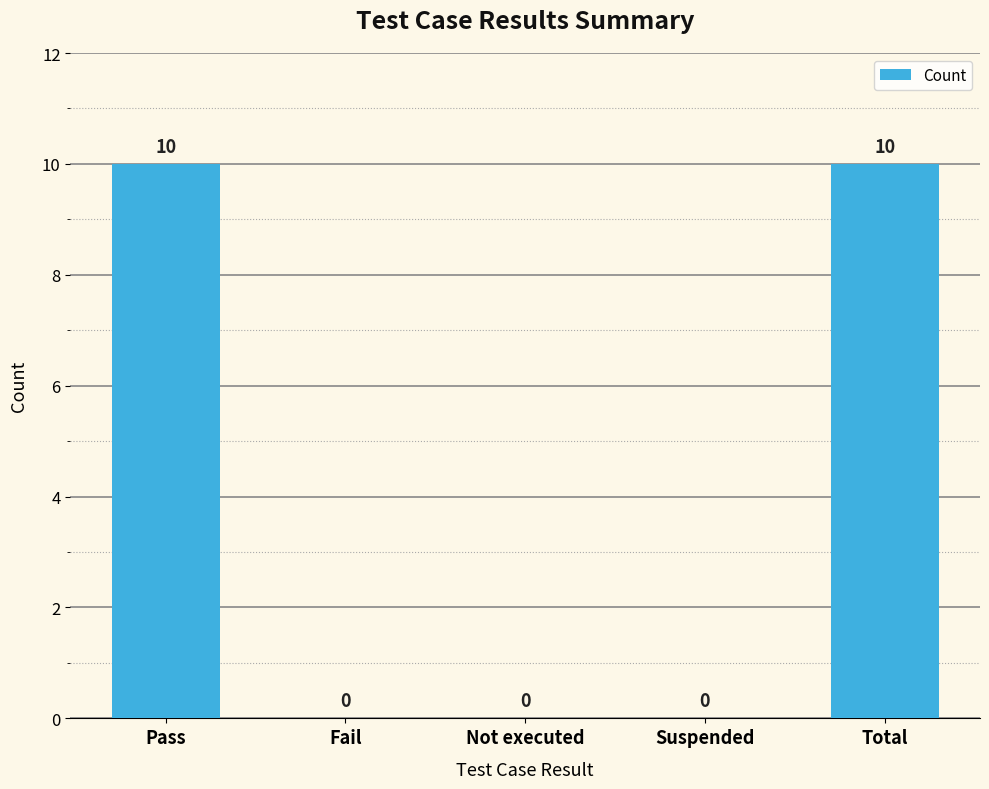

The chart shows a value of 5 at Suspended. True or false?

False